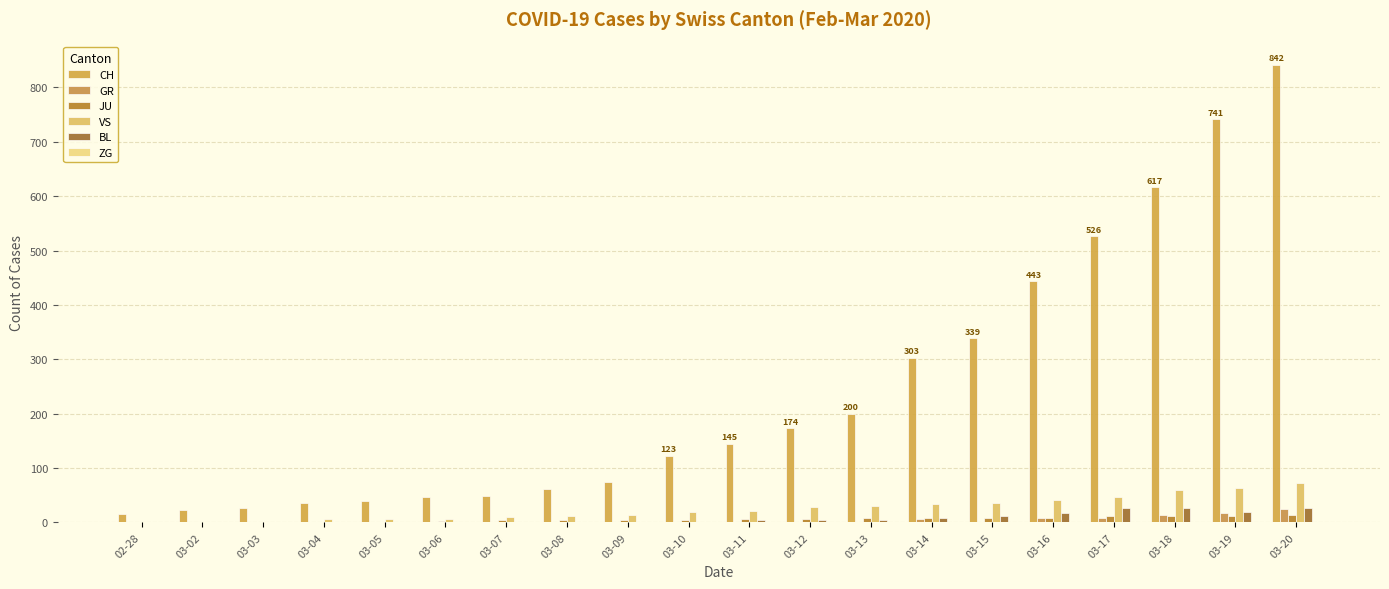

Are the bars horizontal?

No